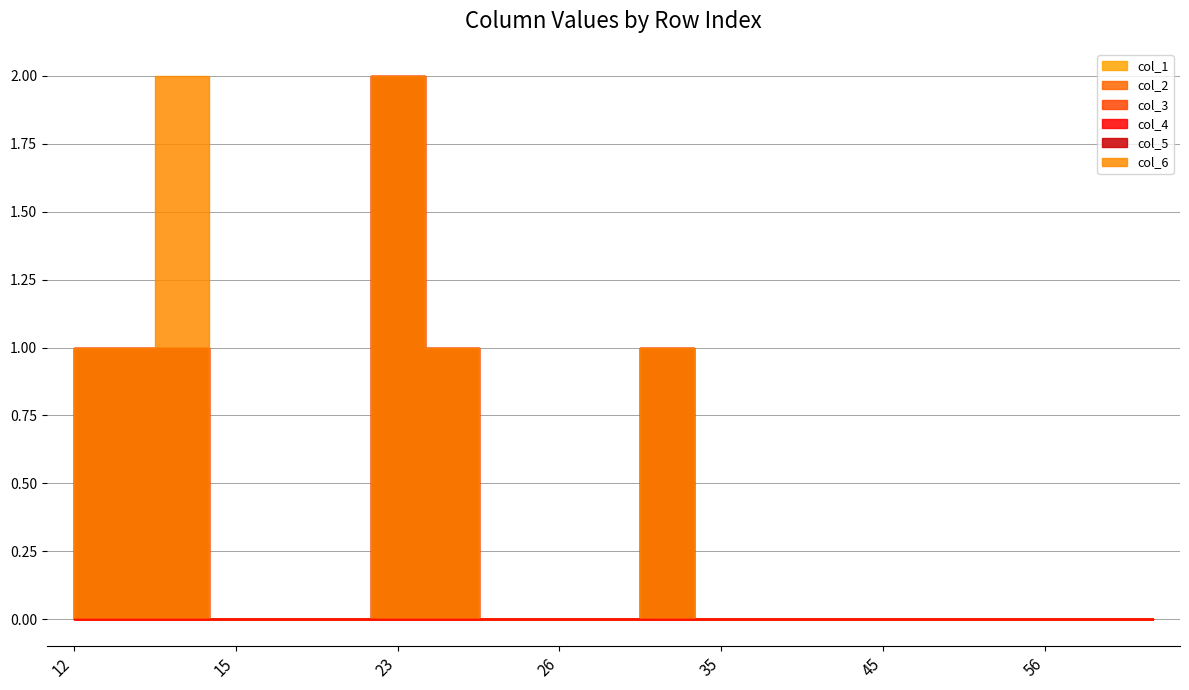

Which category has the lowest value in the col_1 series?

15